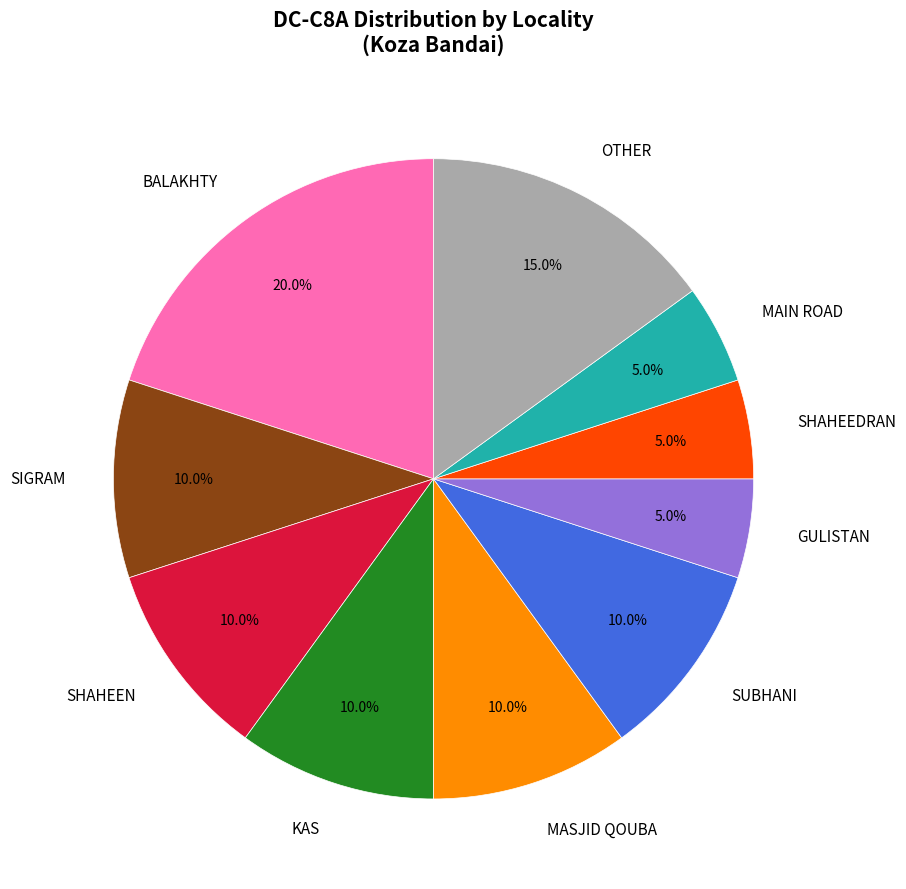

What is the largest slice in the pie chart?

BALAKHTY